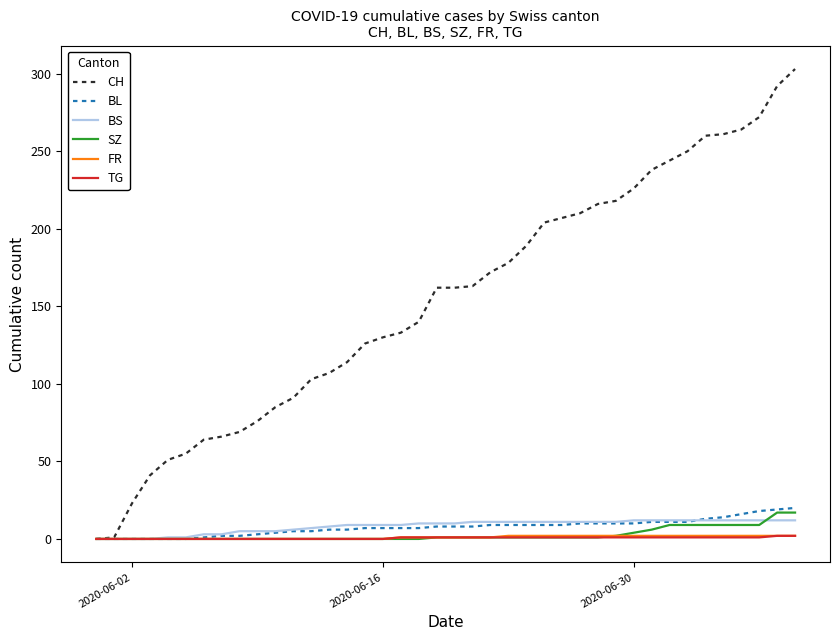

What is the maximum value for SZ?

17